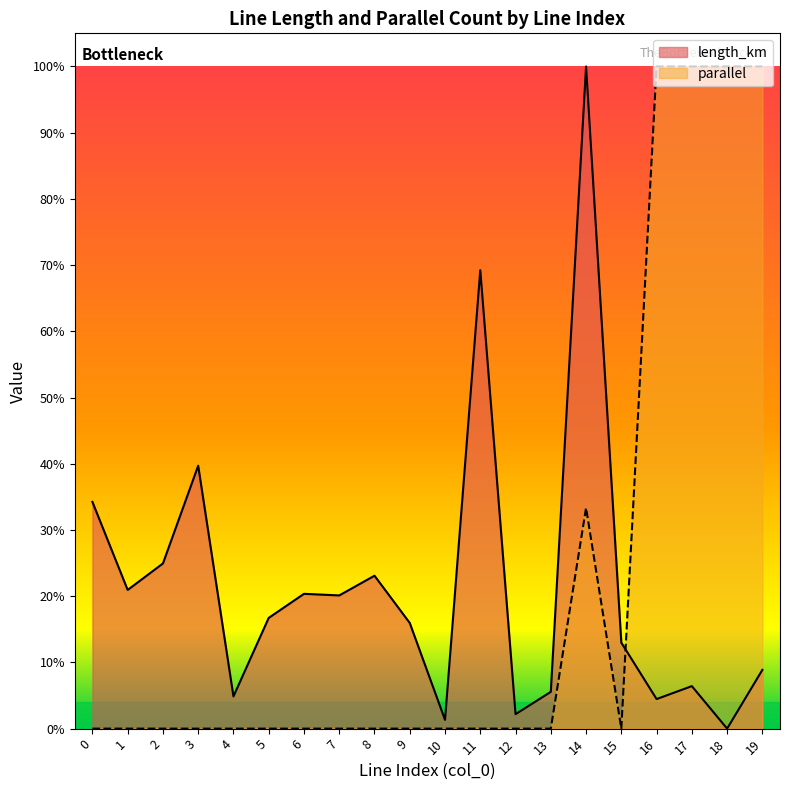

Reading left to right, transcribe all the data shown in this chart.

length_km: 0.3	0.2	0.2	0.4	0.0	0.2	0.2	0.2	0.2	0.2	0.0	0.7	0.0	0.1	1.0	0.1	0.0	0.1	0.0	0.1
parallel: 0.0	0.0	0.0	0.0	0.0	0.0	0.0	0.0	0.0	0.0	0.0	0.0	0.0	0.0	0.3	0.0	1.0	1.0	1.0	1.0